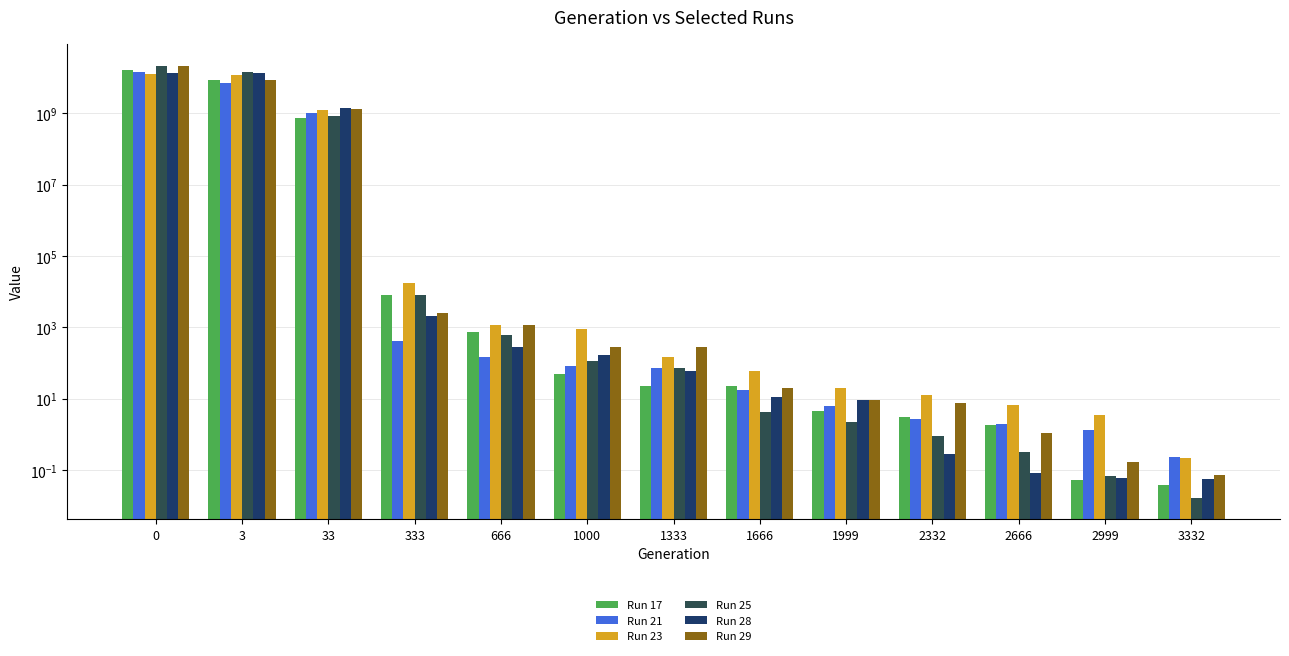

How many series are shown in this chart?

6